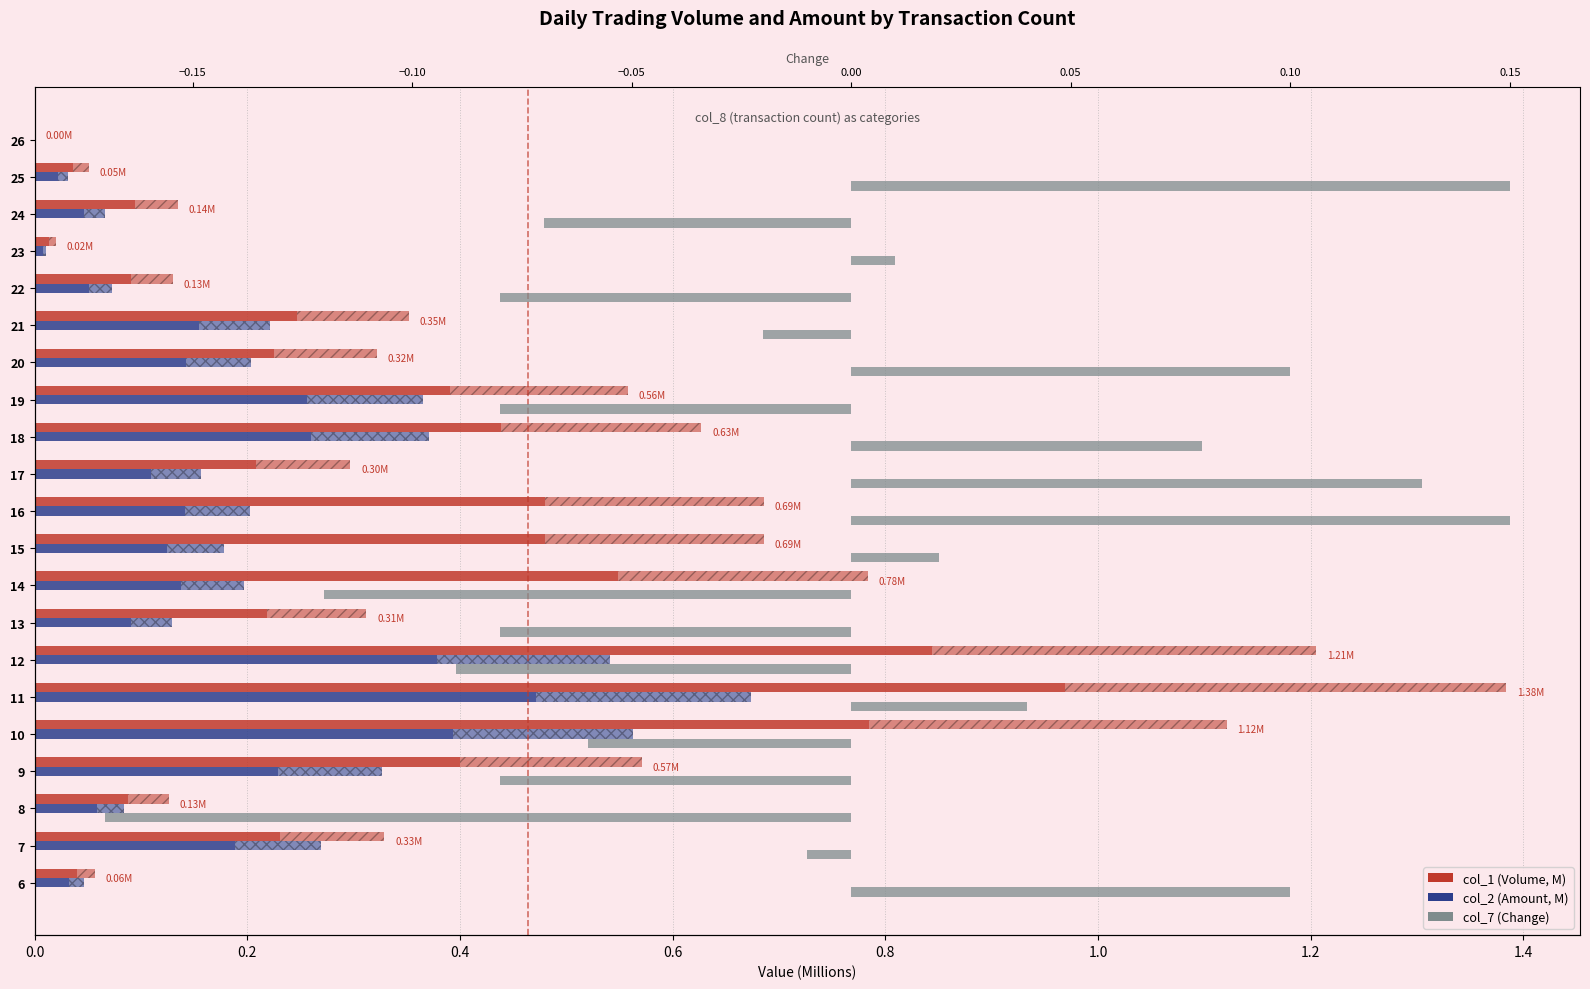

What is the sum of all col_1 (Volume, M) values?

9.8